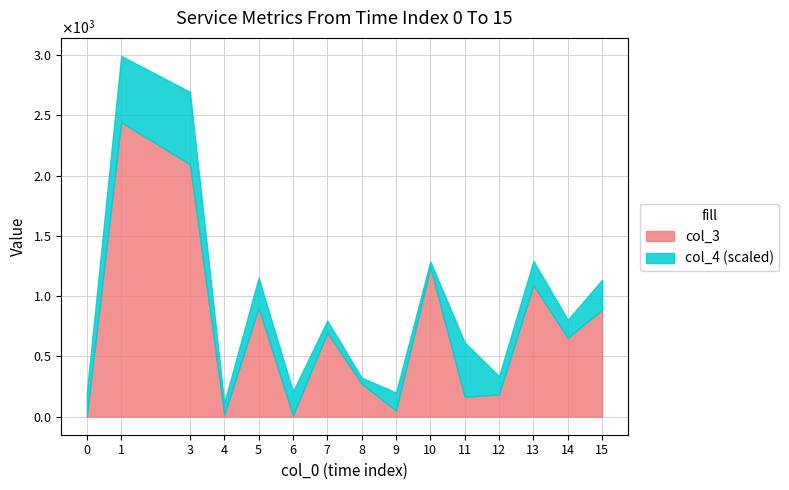

What is the maximum value for col_4?

12